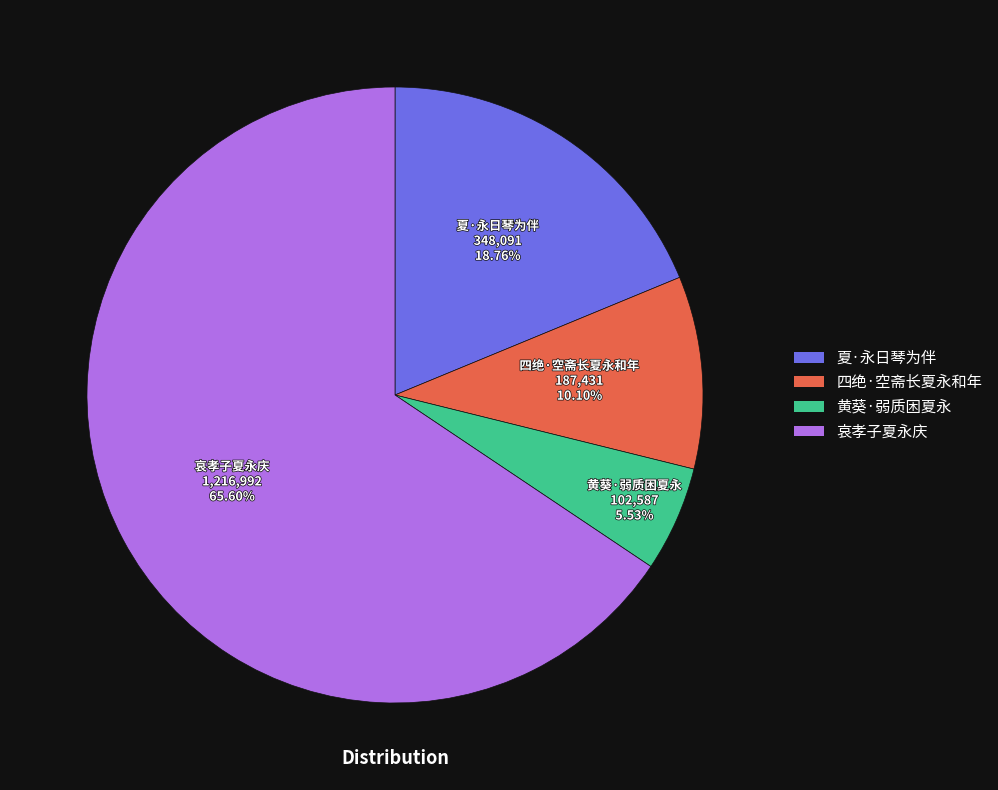

Does 哀孝子夏永庆 account for over 50% of the chart?

Yes